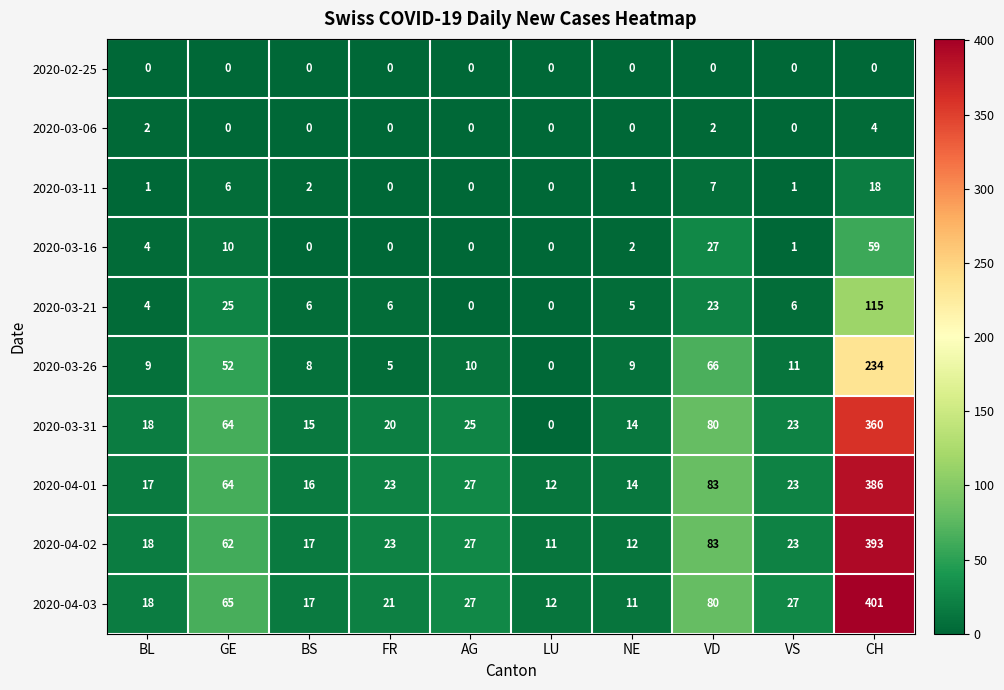

At which label is 2020-03-26 closest to 117?

VD